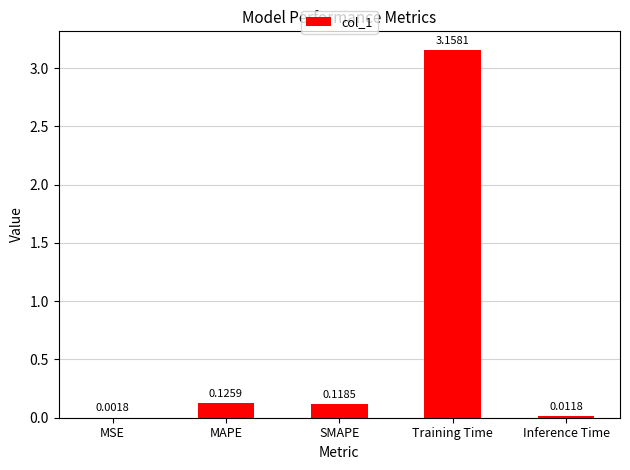

What is the change in value from MAPE to Inference Time?

-0.1